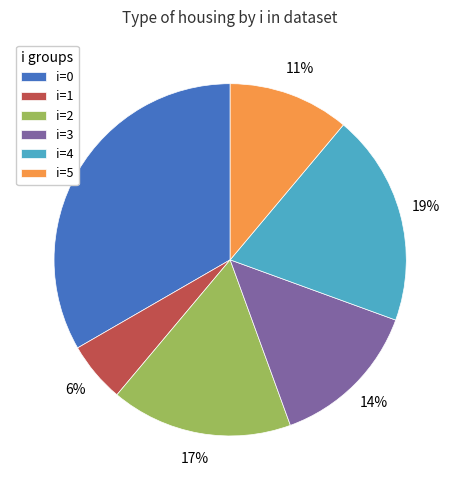

Is there any slice that represents more than half of the pie?

No